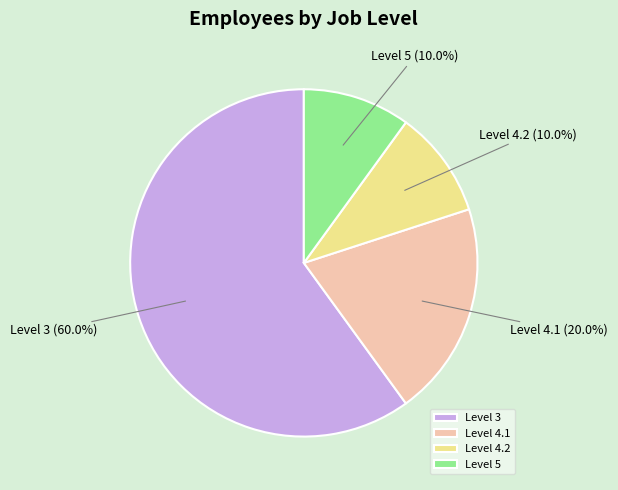

What is the majority slice?

Level 3